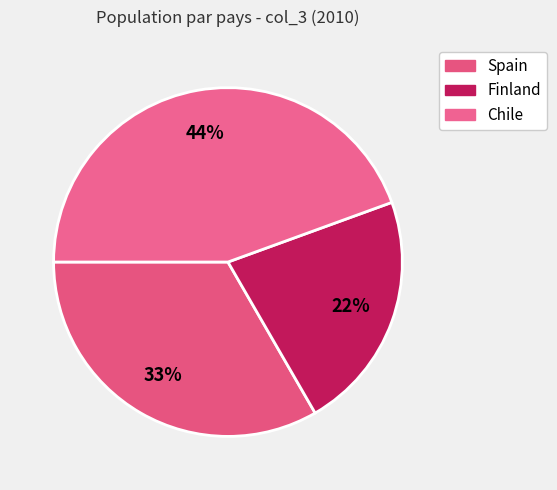

Is it true that Finland is 32% of the pie?

False